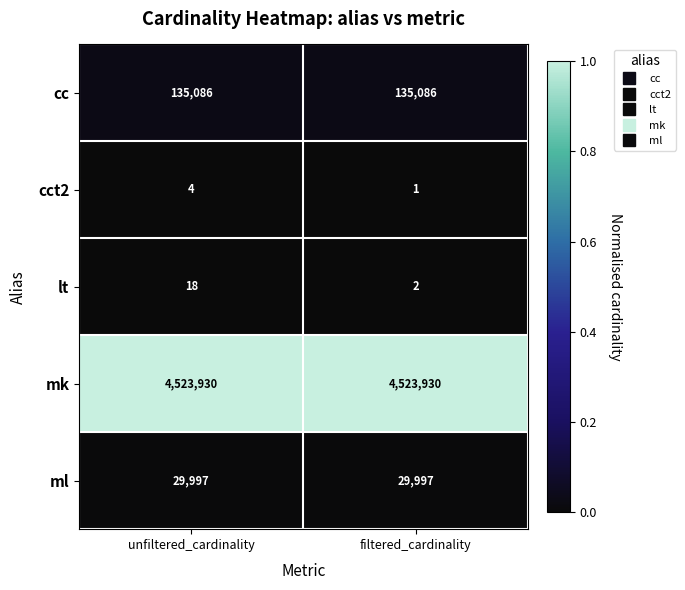

What is the spread (max minus min) of values at unfiltered_cardinality?

4523926